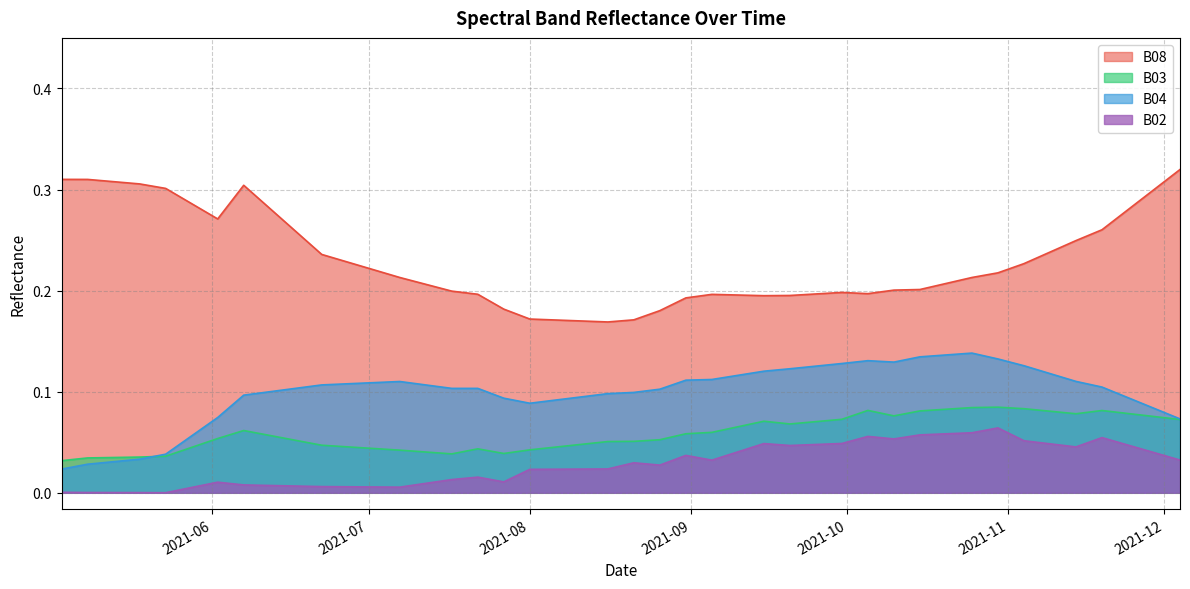

Reading left to right, what are all the values shown in this chart?

B08: 0.3	0.3	0.3	0.3	0.3	0.3	0.3	0.3	0.3	0.2	0.2	0.2	0.2	0.2	0.2	0.2	0.2	0.2	0.2	0.2	0.2	0.2	0.2	0.2	0.2	0.2	0.2	0.2	0.2	0.2	0.2	0.2	0.2	0.2	0.2	0.2	0.3	0.3	0.3	0.3
B03: 0.0	0.0	0.0	0.0	0.0	0.1	0.1	0.1	0.1	0.0	0.0	0.0	0.0	0.0	0.0	0.0	0.0	0.1	0.1	0.1	0.1	0.1	0.1	0.1	0.1	0.1	0.1	0.1	0.1	0.1	0.1	0.1	0.1	0.1	0.1	0.1	0.1	0.1	0.1	0.1
B04: 0.0	0.0	0.0	0.0	0.1	0.1	0.1	0.1	0.1	0.1	0.1	0.1	0.1	0.1	0.1	0.1	0.1	0.1	0.1	0.1	0.1	0.1	0.1	0.1	0.1	0.1	0.1	0.1	0.1	0.1	0.1	0.1	0.1	0.1	0.1	0.1	0.1	0.1	0.1	0.1
B02: 0.0	0.0	0.0	0.0	0.0	0.0	0.0	0.0	0.0	0.0	0.0	0.0	0.0	0.0	0.0	0.0	0.0	0.0	0.0	0.0	0.0	0.0	0.0	0.0	0.0	0.0	0.0	0.1	0.1	0.1	0.1	0.1	0.1	0.1	0.0	0.0	0.1	0.0	0.0	0.0